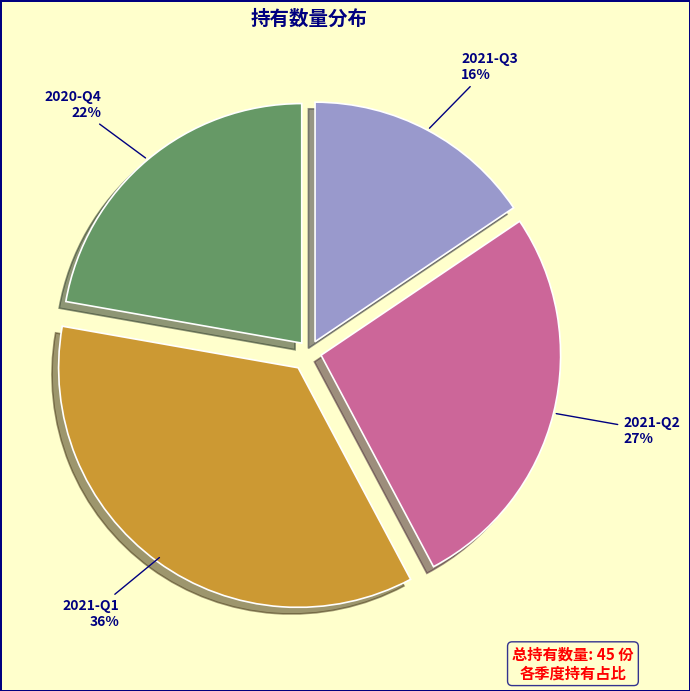

Count the number of slices in the pie.

4